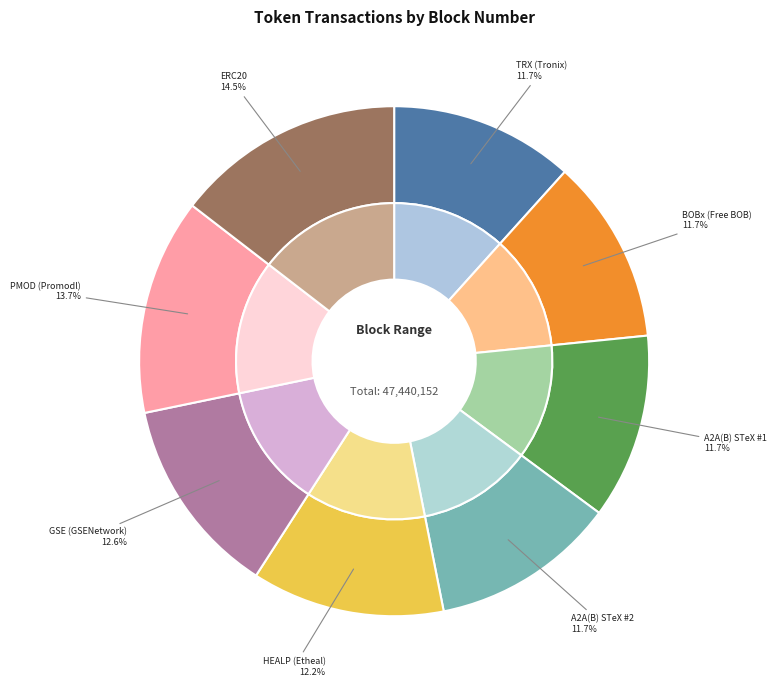

Approximately how many times larger is the value at PMOD (Promodl) compared to ERC20?

0.9